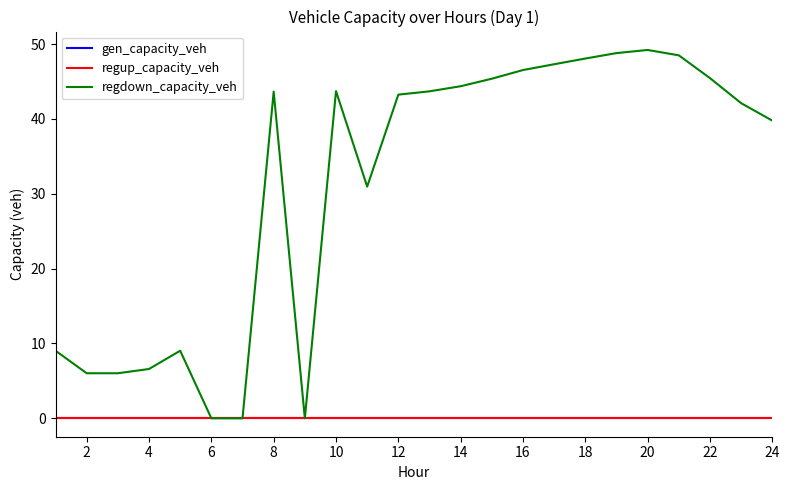

Reading left to right, transcribe all the data shown in this chart.

gen_capacity_veh: 0.0	0.0	0.0	0.0	0.0	0.0	0.0	0.0	0.0	0.0	0.0	0.0	0.0	0.0	0.0	0.0	0.0	0.0	0.0	0.0	0.0	0.0	0.0	0.0
regup_capacity_veh: 0.0	0.0	0.0	0.0	0.0	0.0	0.0	0.0	0.0	0.0	0.0	0.0	0.0	0.0	0.0	0.0	0.0	0.0	0.0	0.0	0.0	0.0	0.0	0.0
regdown_capacity_veh: 9.0	6.0	6.0	6.6	9.0	0.0	0.0	43.6	0.0	43.7	31.0	43.2	43.7	44.4	45.4	46.5	47.3	48.1	48.8	49.2	48.5	45.5	42.1	39.8